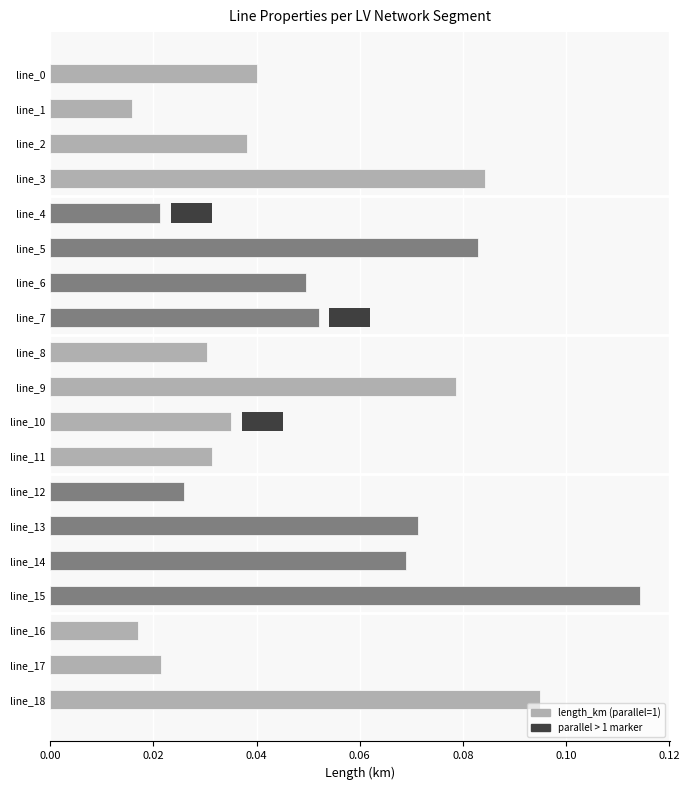

How many bars are there in total?

19